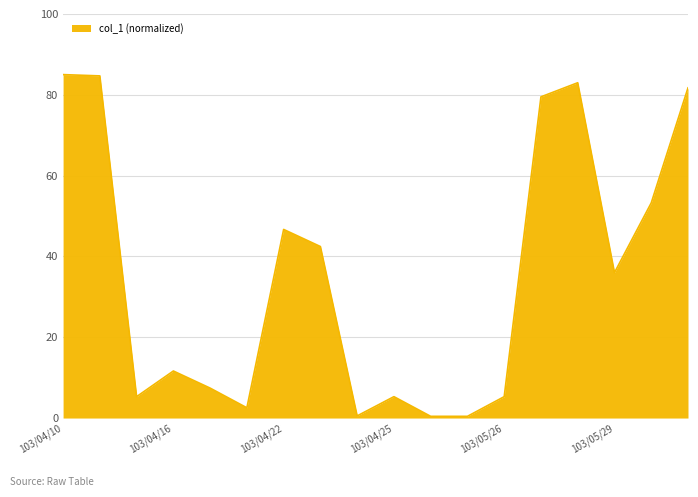

What is the difference between the maximum and minimum values?

84.6